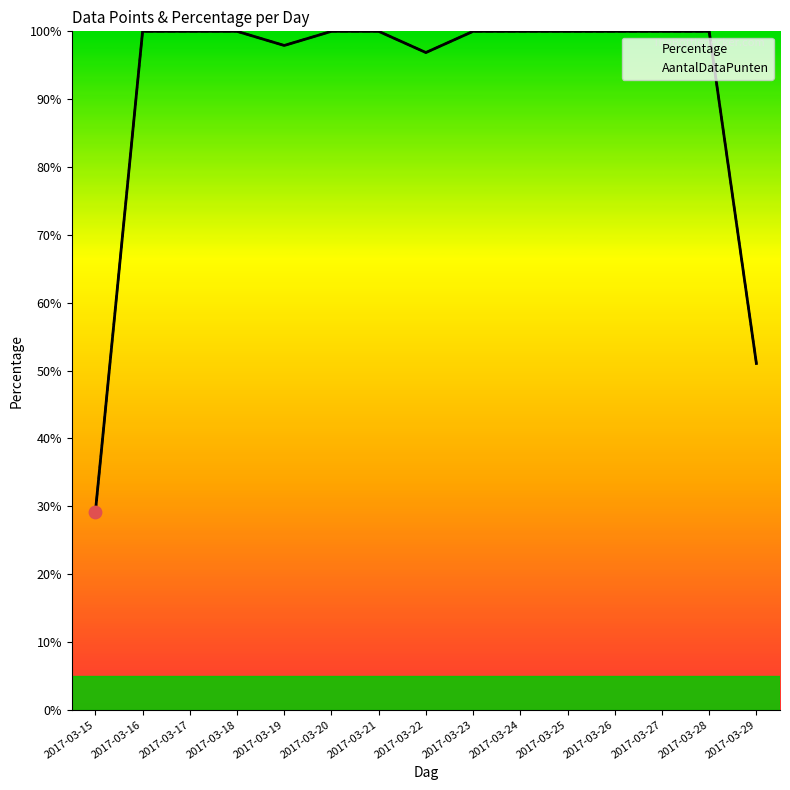

What is the total value across all series at 2017-03-22?

193.8